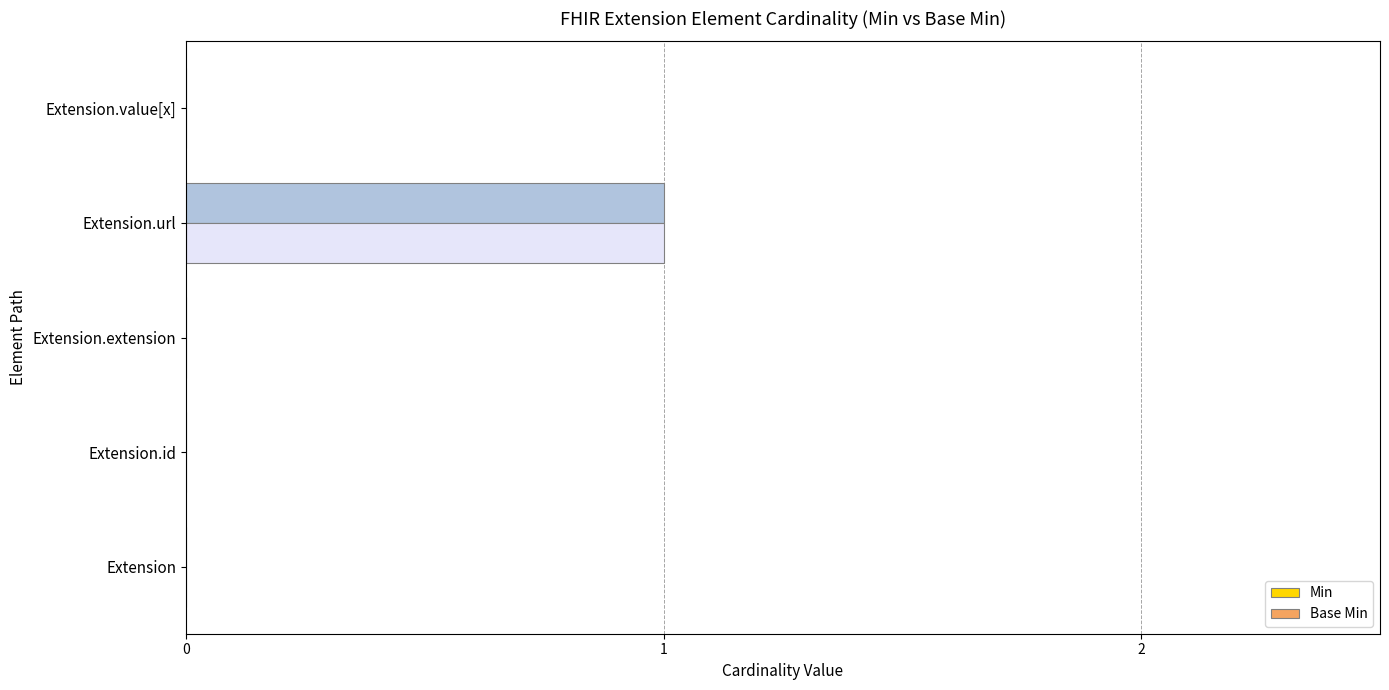

Which category has the highest value in the Base Min series?

Extension.url